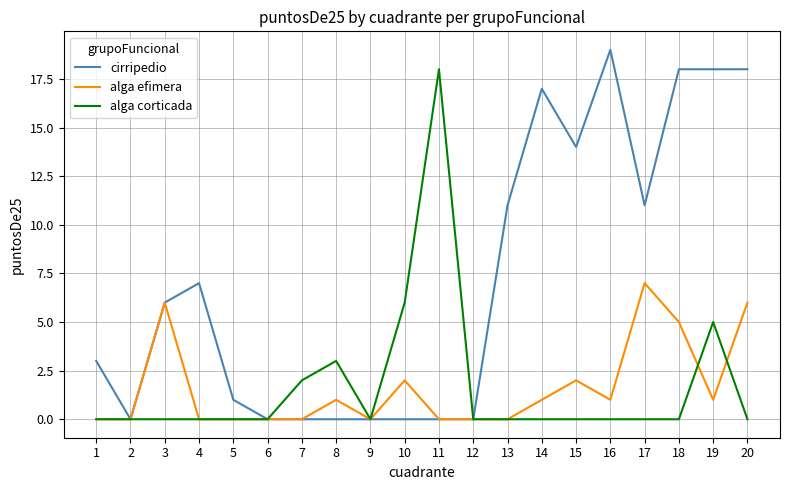

Which category has the highest value across all series?

16